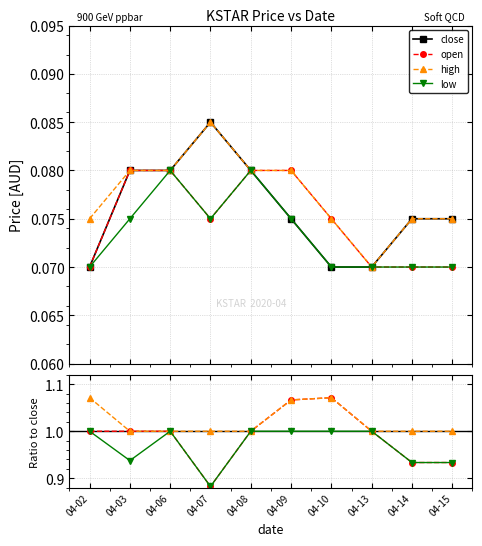

True or false: low and close intersect in this chart.

False